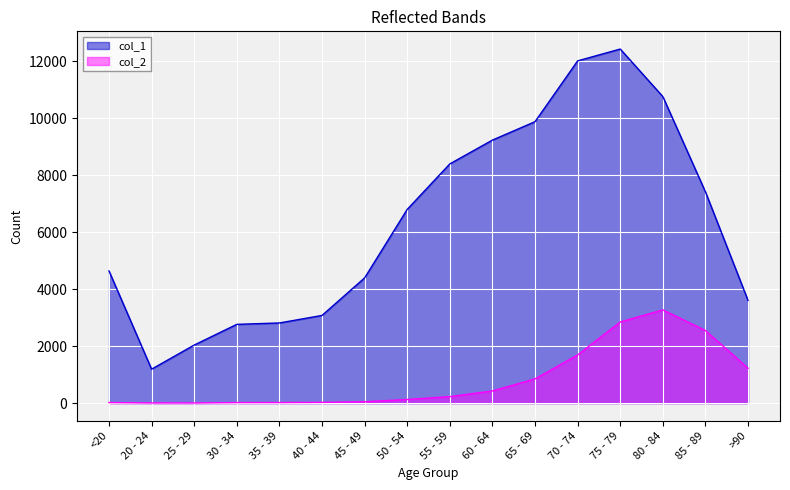

The col_1 series shows 12434 at 75 - 79. True or false?

True